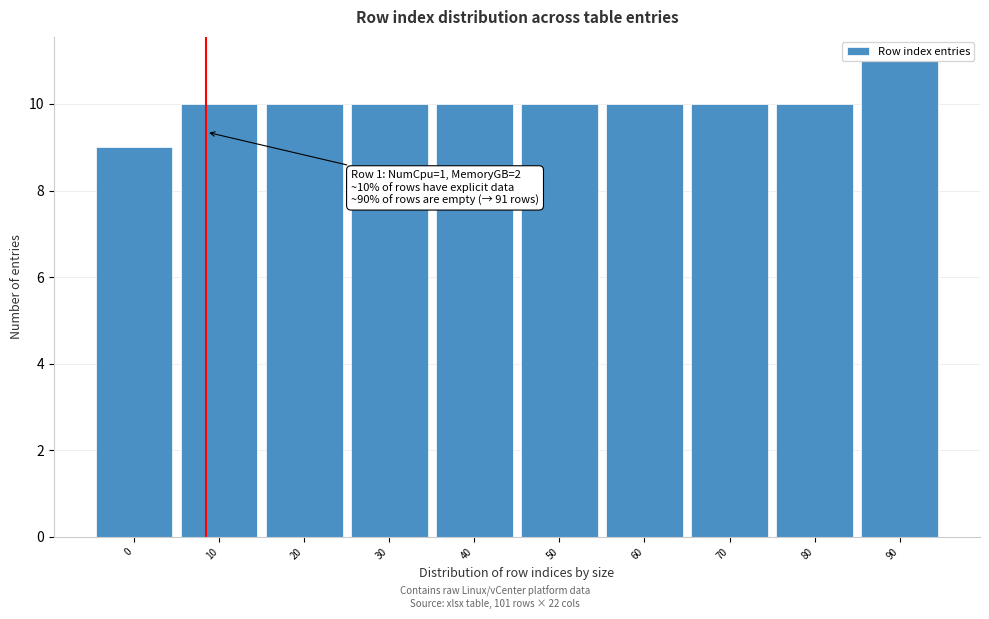

Is it true that the value at 90 is 4?

False